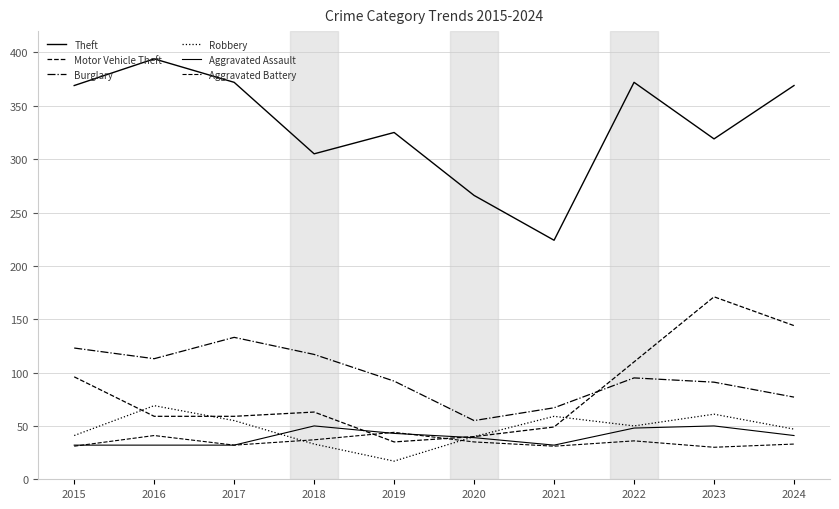

Is the value of Robbery at 2015 greater than the value of Aggravated Battery at 2022?

Yes